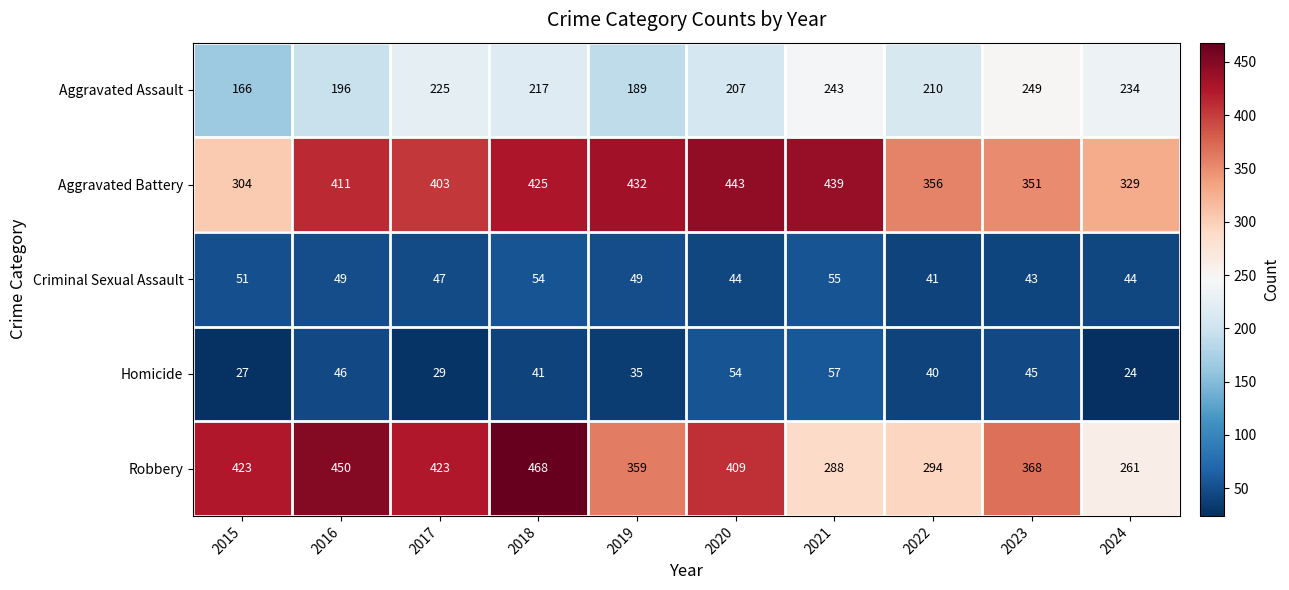

Count the number of data series in this chart.

5